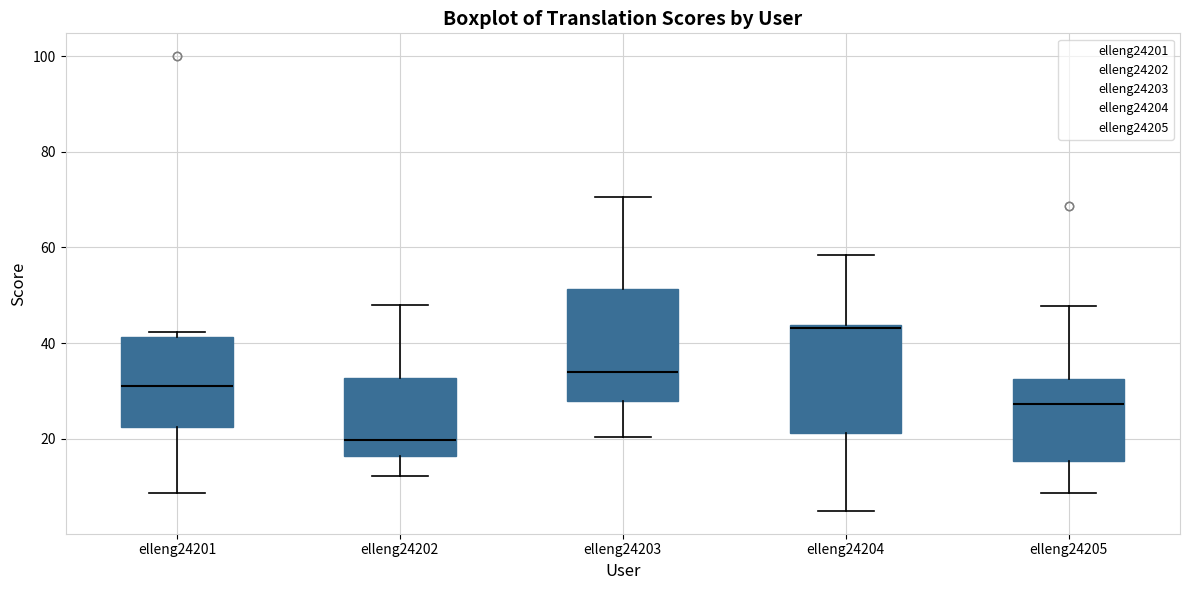

Reading left to right, read every box against the y-axis: the position of its median line, the range the box covers, and the ends of its whiskers. The values are not printed on the chart, so give them approximately, as read against the axis.

elleng24201: median 32, box 22 to 42, whiskers 8 to 42 (just above the box's upper edge)
elleng24202: median 20, box 16 to 32, whiskers 12 to 48
elleng24203: median 34, box 28 to 52, whiskers 20 to 70
elleng24204: median 44 (just below the box's upper edge), box 22 to 44, whiskers 4 to 58
elleng24205: median 28, box 16 to 32, whiskers 8 to 48